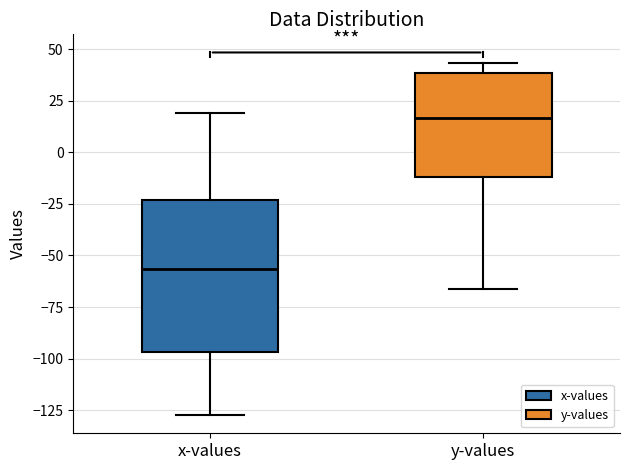

Comparing the boxes themselves (not the whiskers), which one is the tallest?

x-values